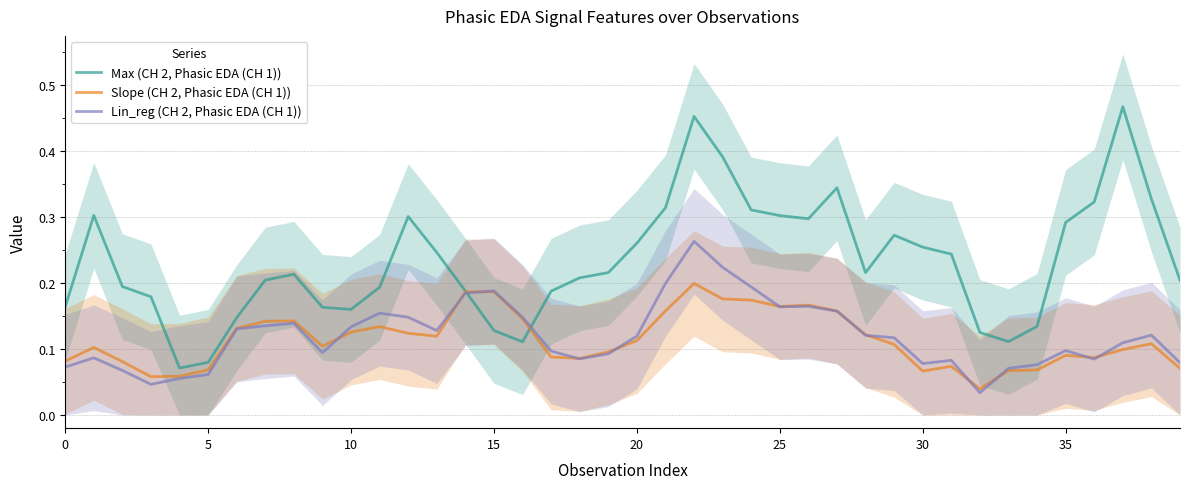

Between 23 and 34, which series saw the biggest shift?

Max (CH 2, Phasic EDA (CH 1))